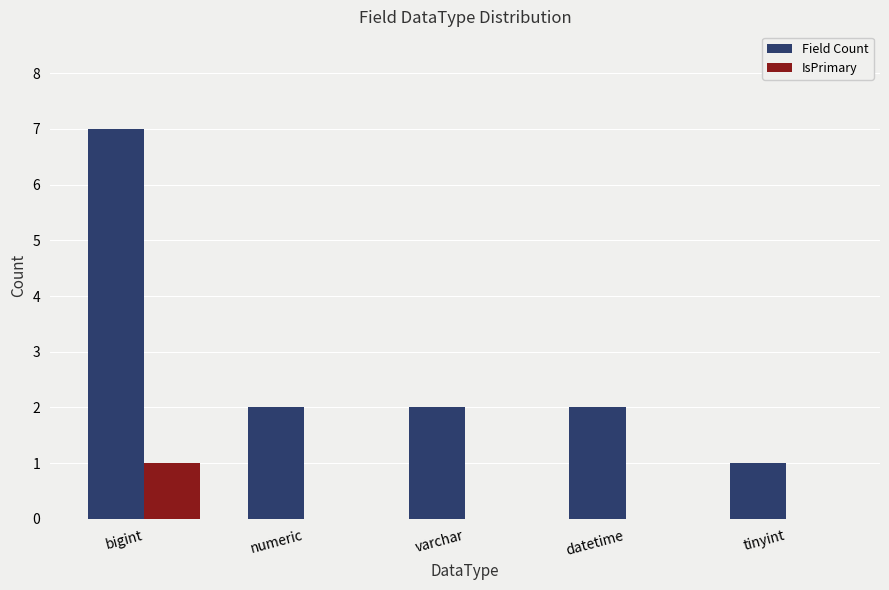

Count the IsPrimary values in the range 0 to 1.

5